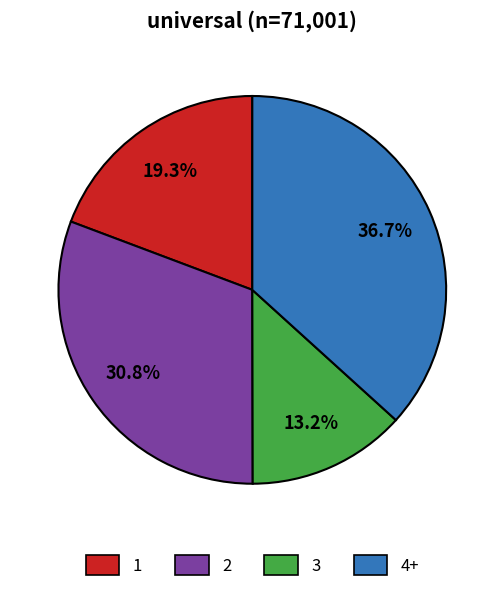

Which category has the biggest portion of the pie?

4+